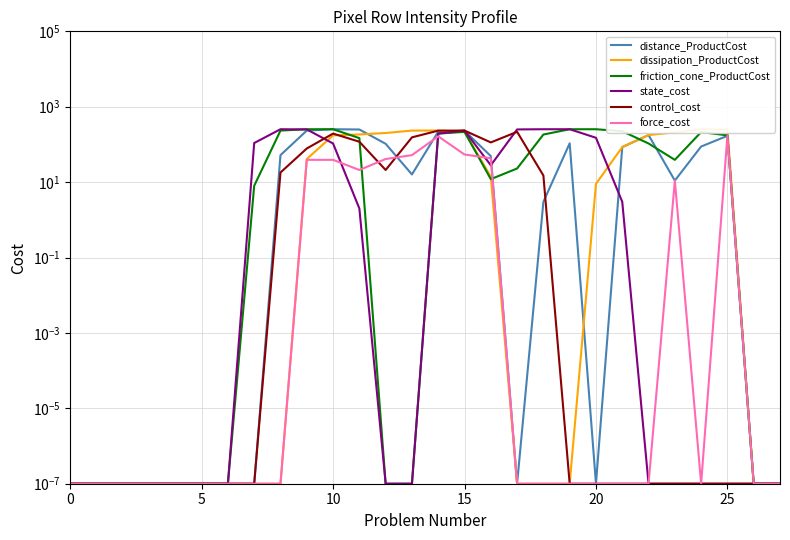

True or false: distance_ProductCost has more than 0 points higher than both neighbors.

True